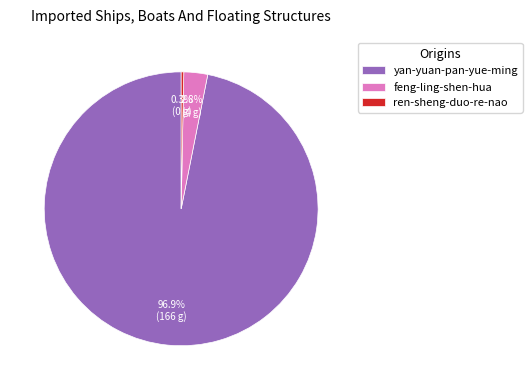

Rank the categories by value from highest to lowest.

yan-yuan-pan-yue-ming, feng-ling-shen-hua, ren-sheng-duo-re-nao